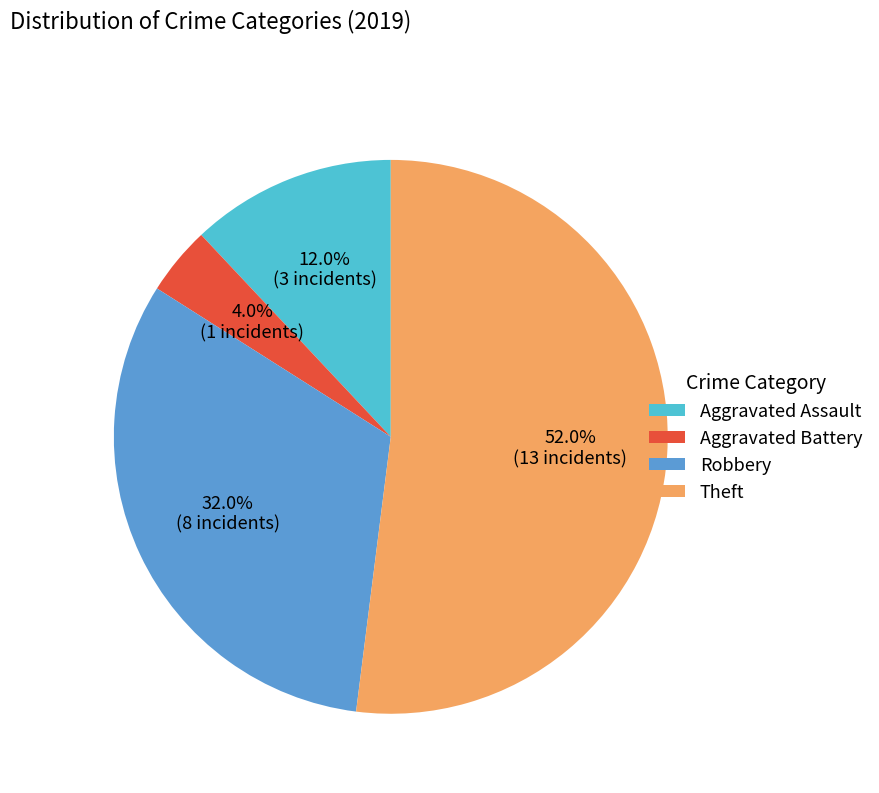

To the nearest percent, what portion does Aggravated Assault represent?

12%